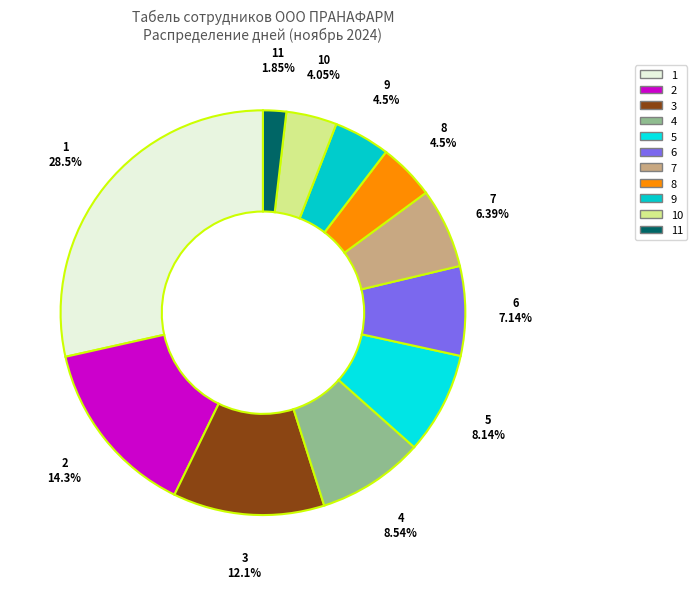

Which category has the smallest portion of the pie?

11